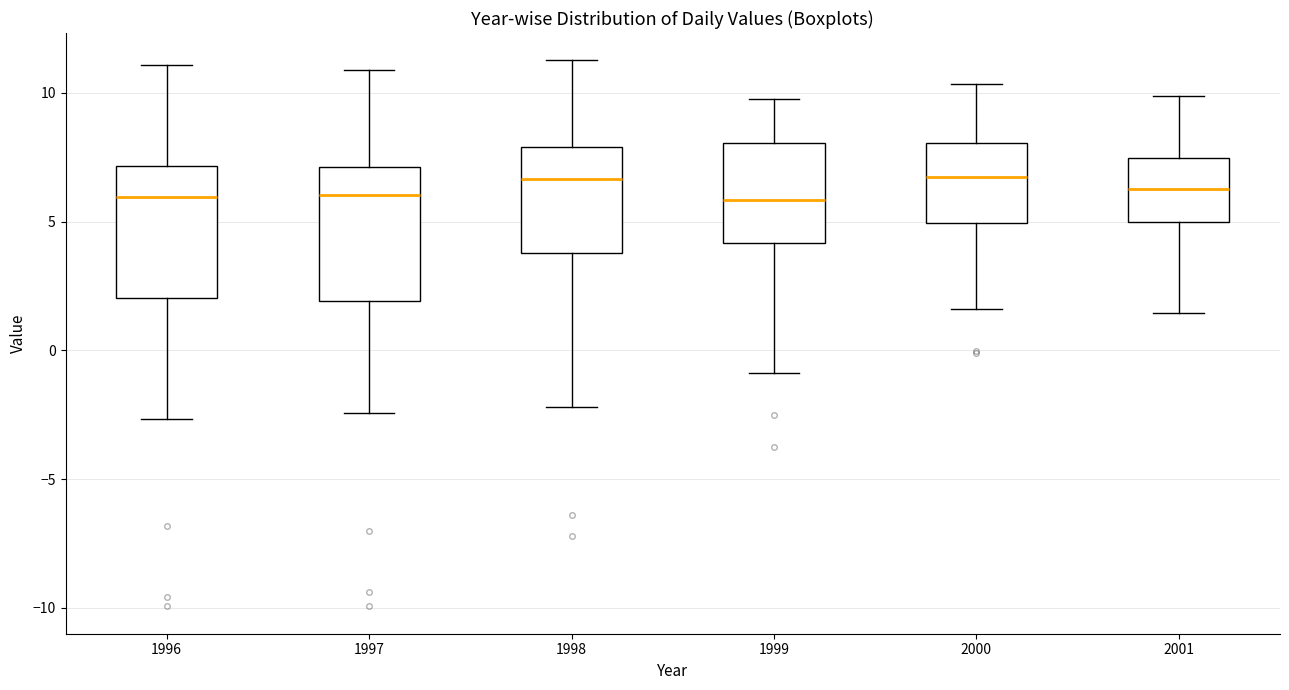

Where does the median line of the box at x = 1997 sit on the y-axis? The values are not printed on the chart, so give them approximately, as read against the axis.

6.0